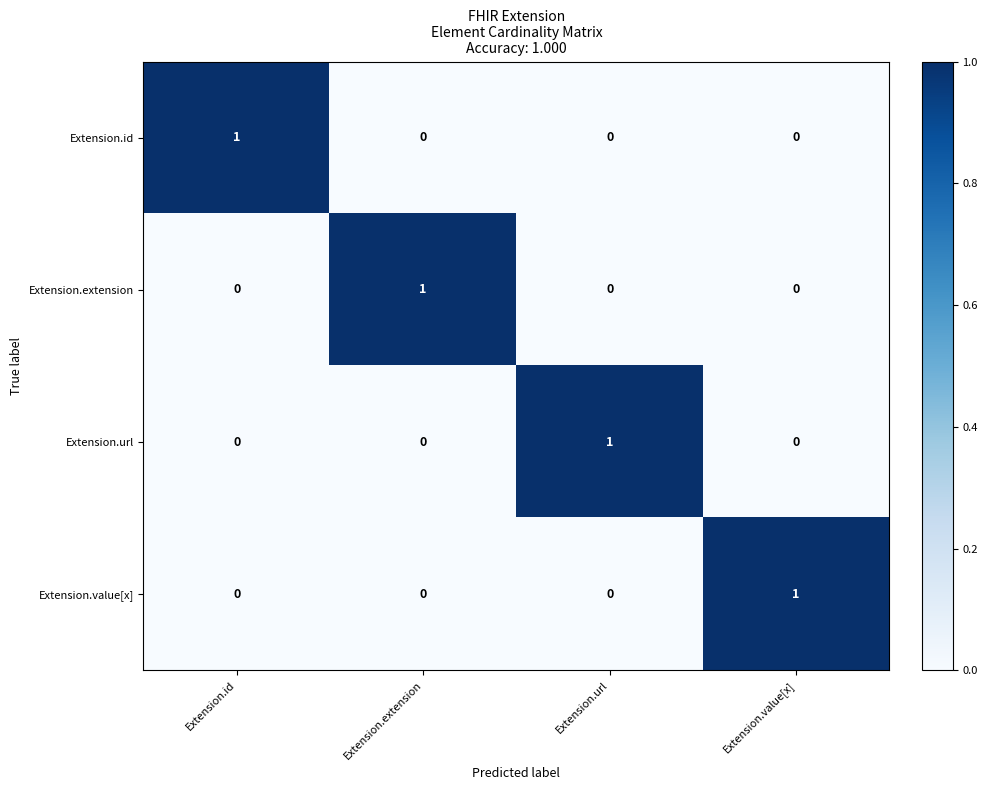

The Extension.id series shows 0 at Extension.extension. True or false?

True